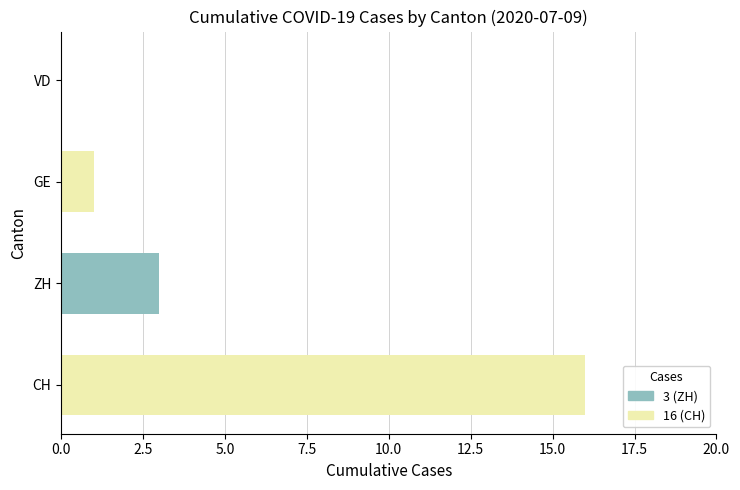

Reading left to right, transcribe all the data shown in this chart.

16	3	1	0